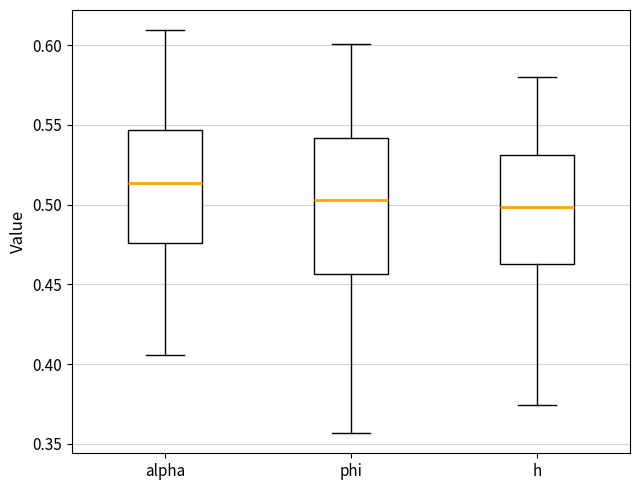

Reading left to right, transcribe this box plot: for each box, give where its median line is, the range the box spans, and where its two whiskers end, as read against the y-axis. The values are not printed on the chart, so give them approximately, as read against the axis.

alpha: median 0.515, box 0.475 to 0.545, whiskers 0.405 to 0.610
phi: median 0.505, box 0.455 to 0.540, whiskers 0.355 to 0.600
h: median 0.500, box 0.465 to 0.530, whiskers 0.375 to 0.580